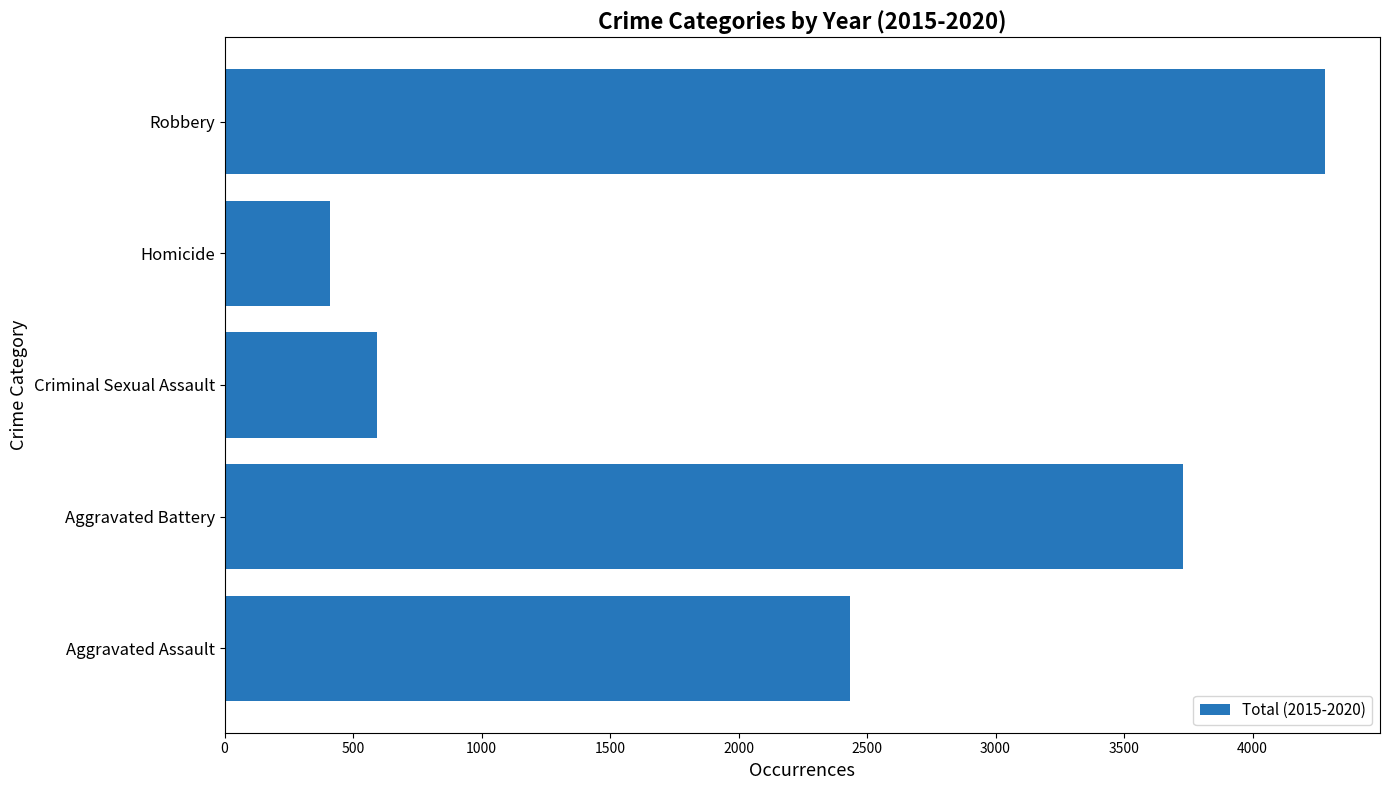

The value at Aggravated Battery is 3728. True or false?

True